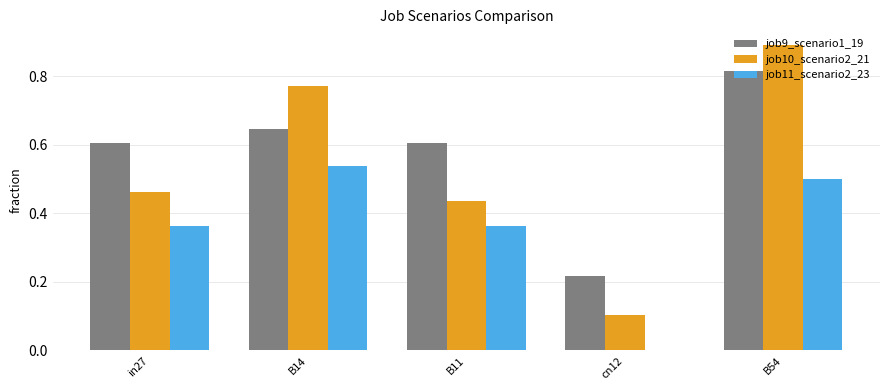

What is the highest value of the job10_scenario2_21 series?

0.9